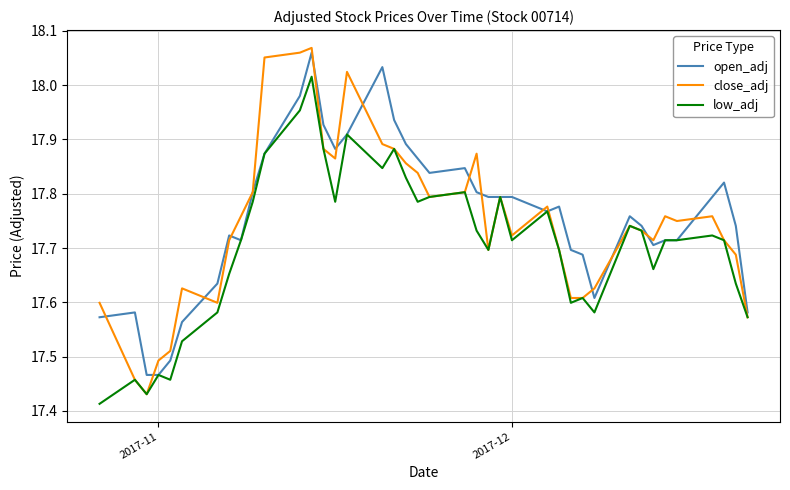

Which series has the widest spread of values?

close_adj